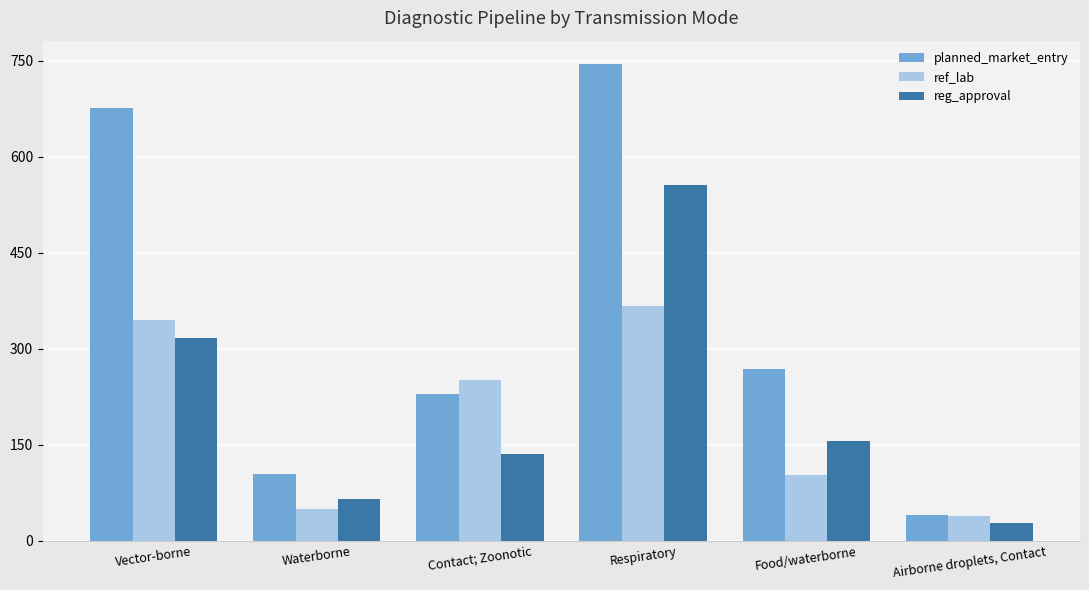

Where is reg_approval nearest to the value 291?

Vector-borne